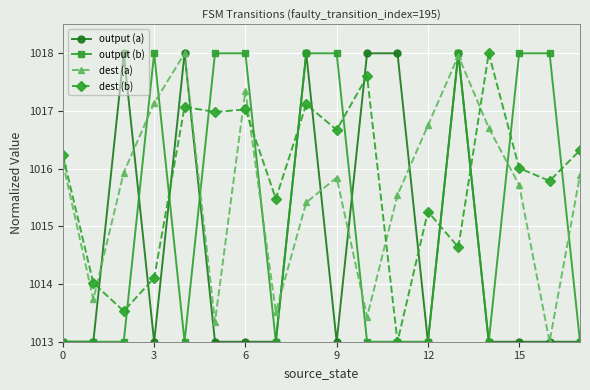

What is the minimum value shown in the chart?

1013.0